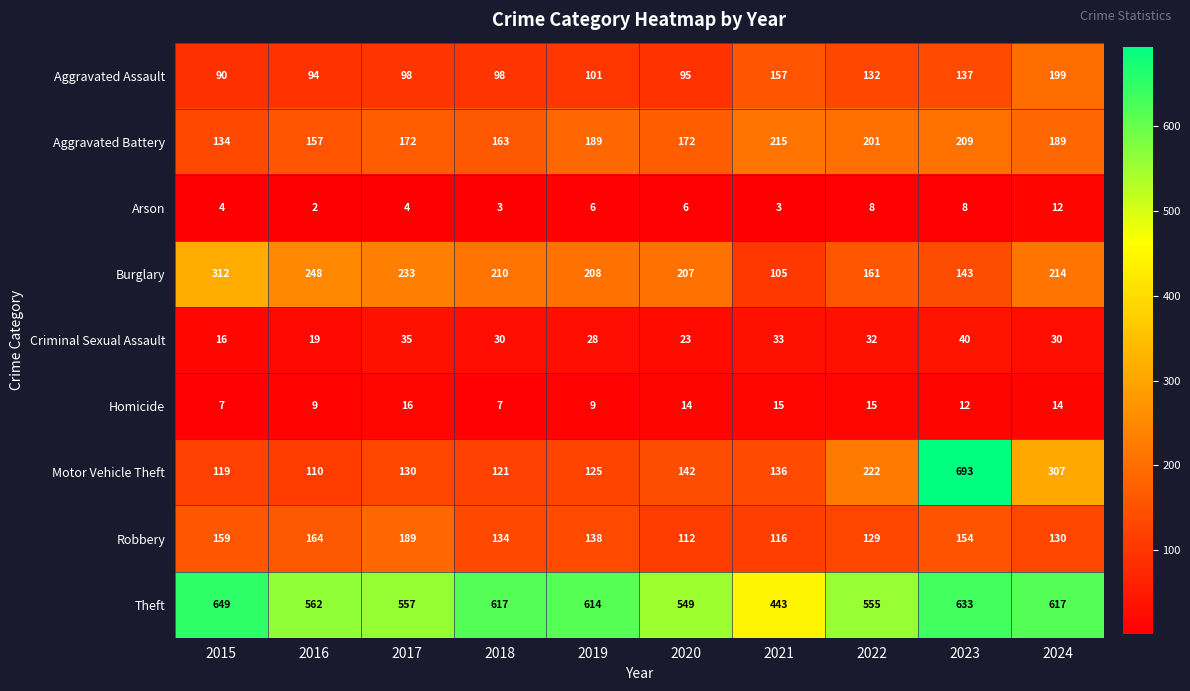

What is the difference between the highest and lowest values at 2021?

440